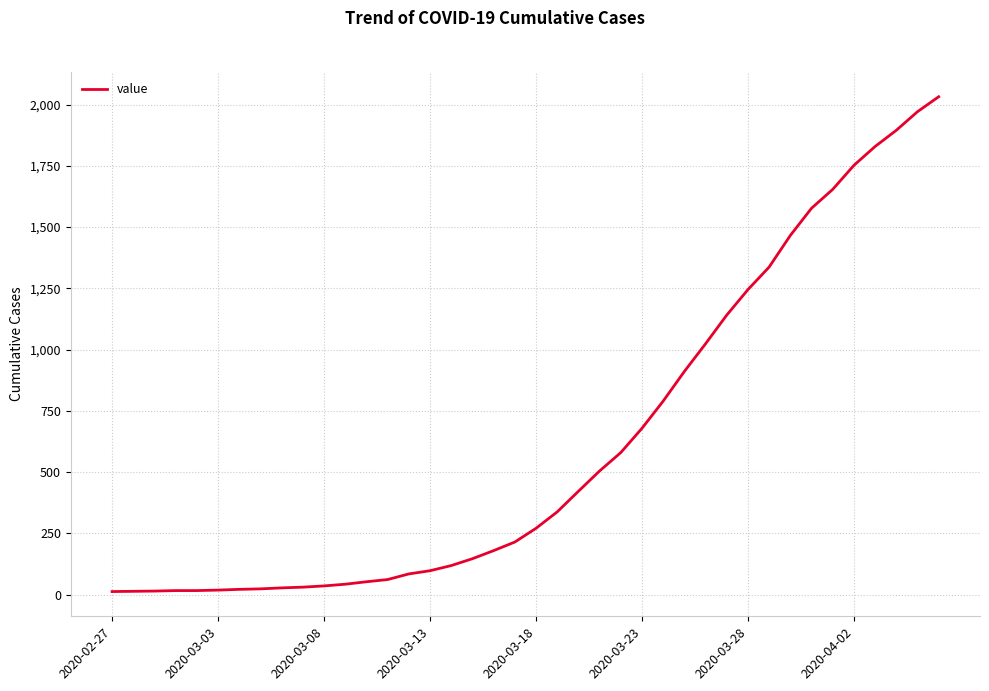

What is the greatest value displayed?

2032